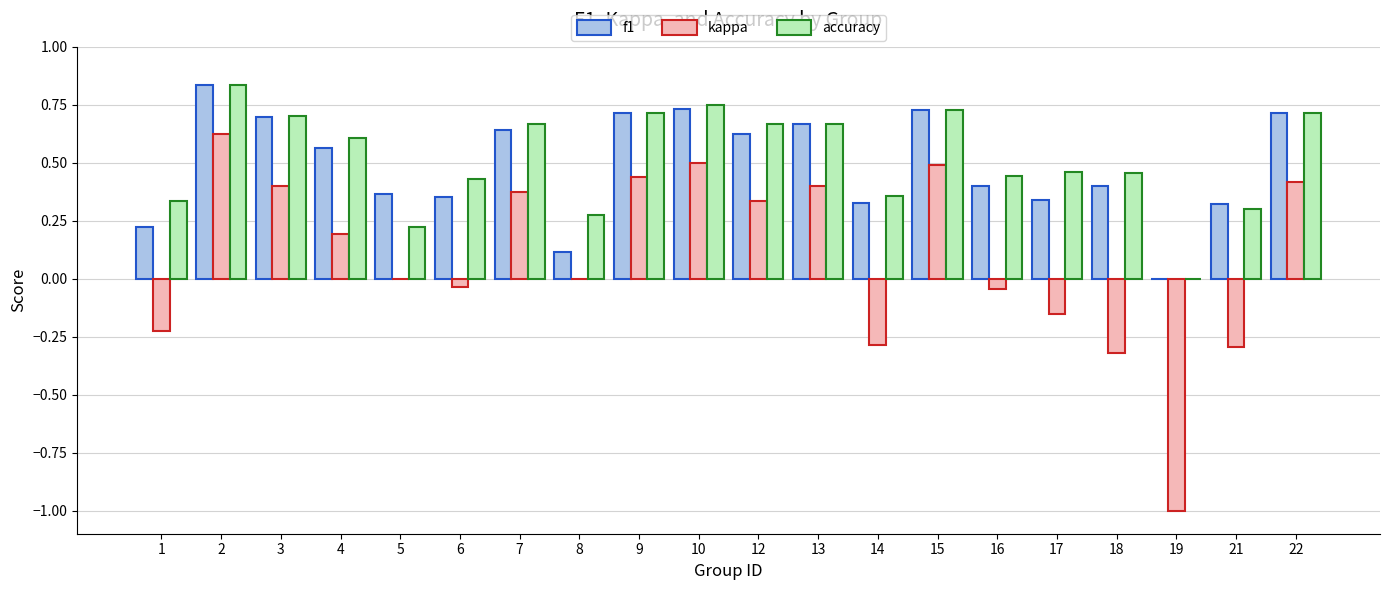

At which category is the sum across all series the highest?

2